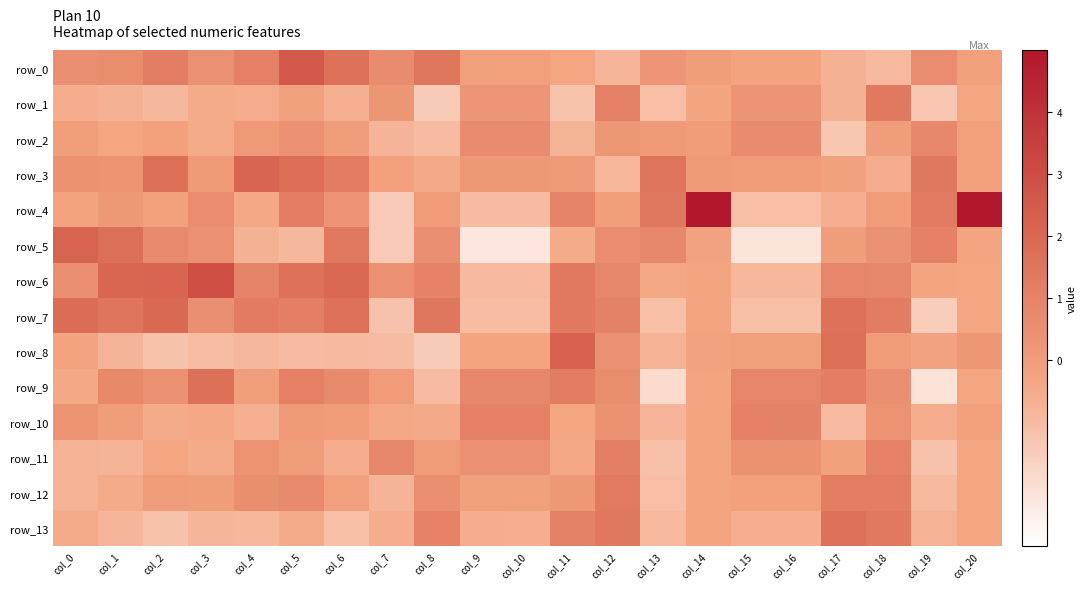

Is the value of row_1 at col_7 greater than the value of row_13 at col_9?

Yes